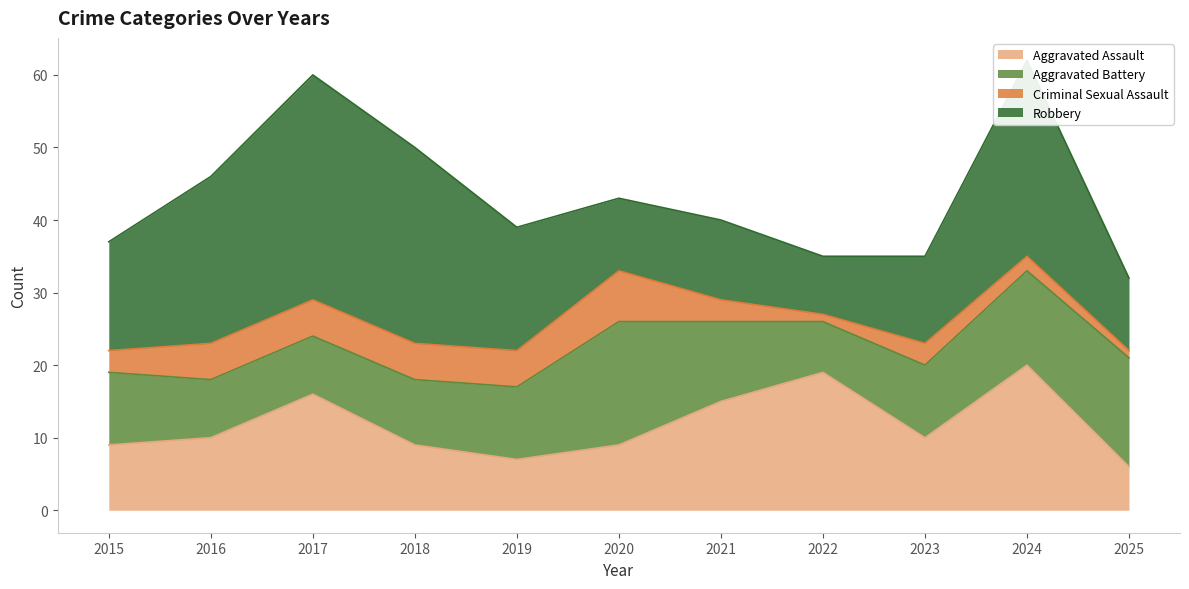

Is it true that Aggravated Assault equals 20 at 2024?

True